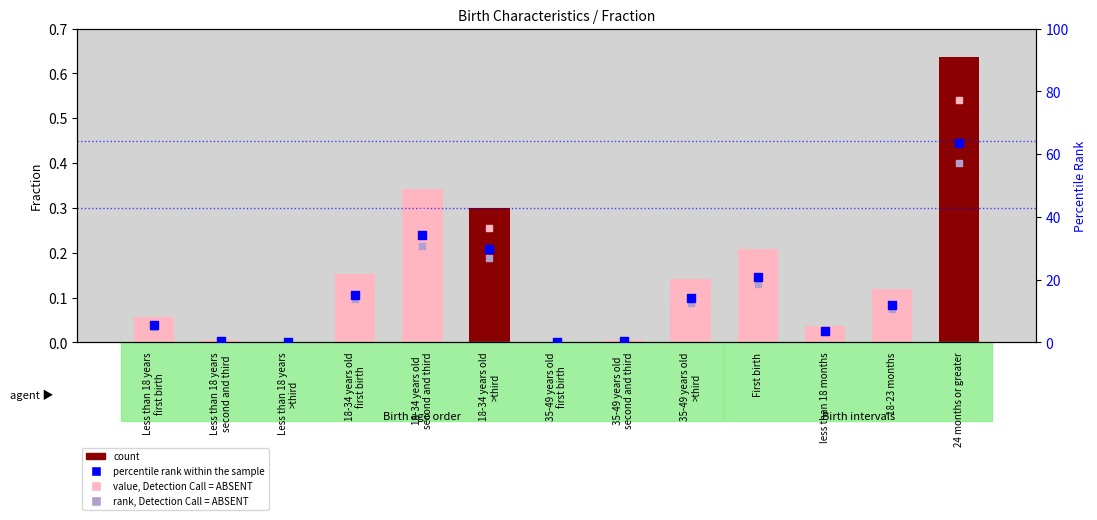

Which series reaches the maximum Y coordinate?

percentile rank within the sample